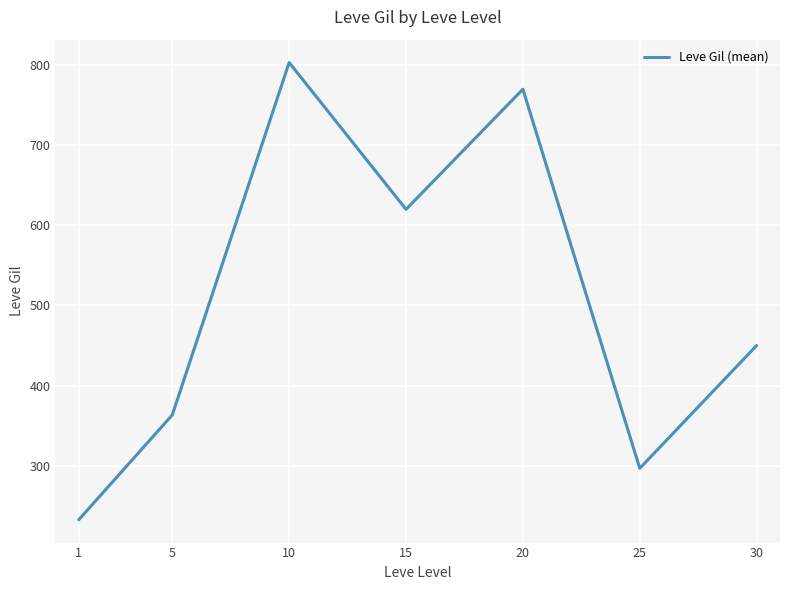

How many series are shown in this chart?

1